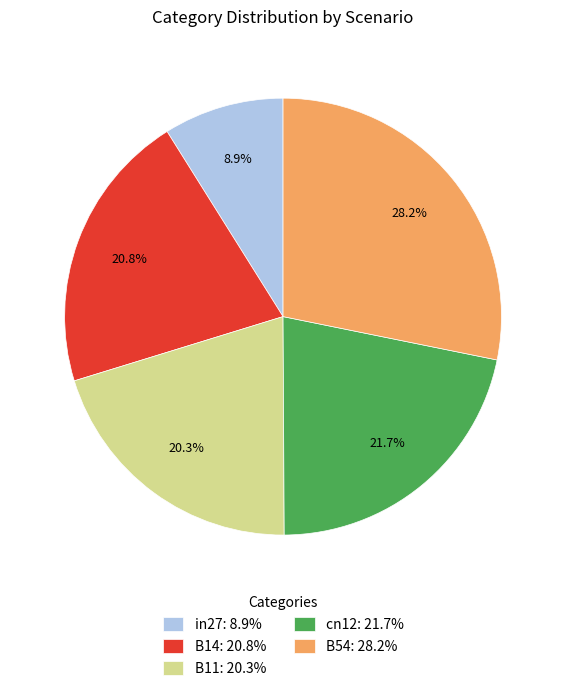

Which has a higher value, B11: 20.3% or B14: 20.8%?

B14: 20.8%